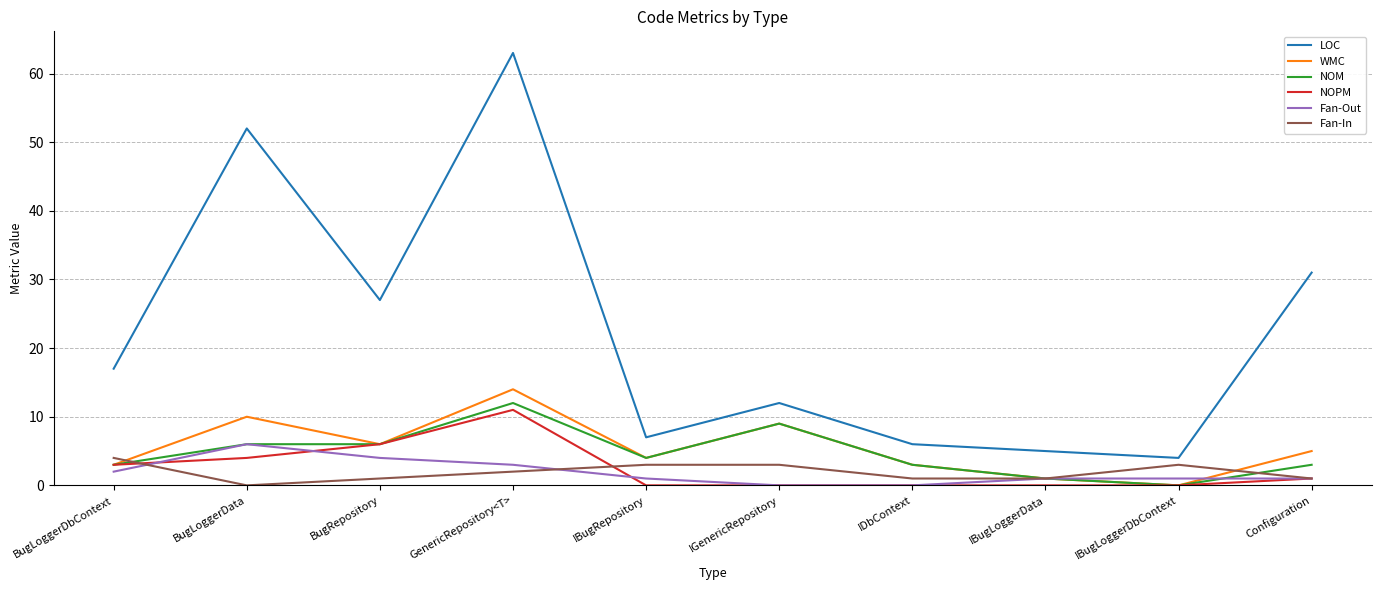

True or false: WMC and LOC cross at least once.

False